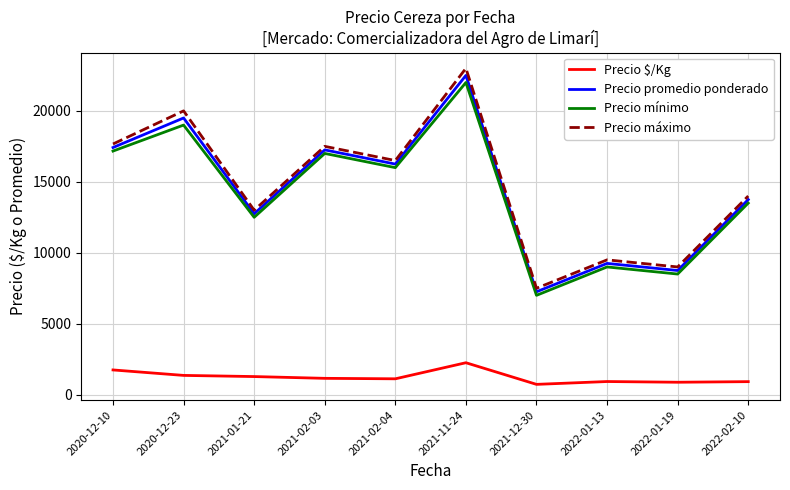

Which series has the widest spread of values?

Precio máximo